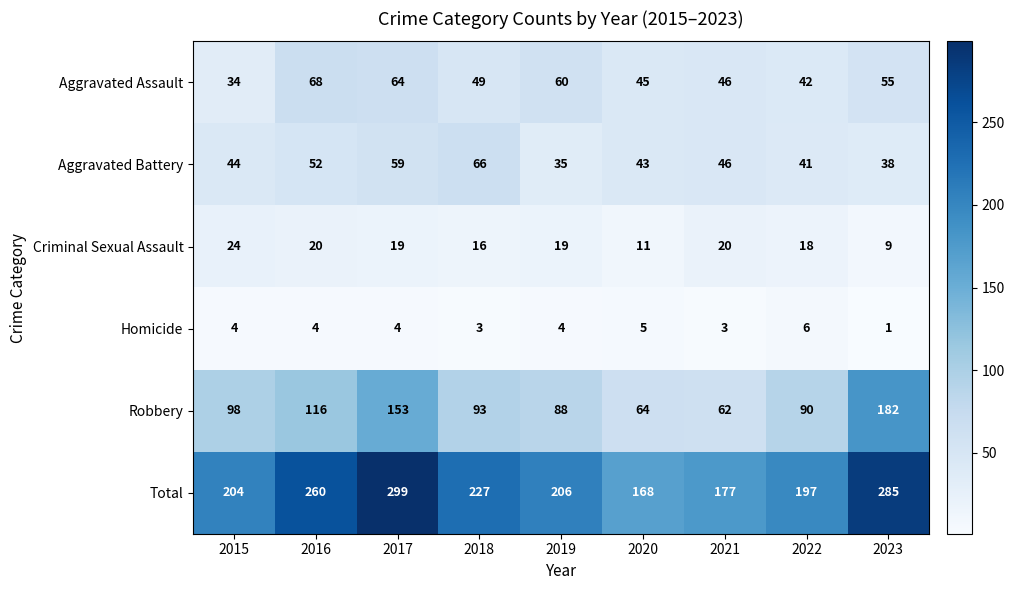

At 2019, list the series in order from largest to smallest.

Total, Robbery, Aggravated Assault, Aggravated Battery, Criminal Sexual Assault, Homicide